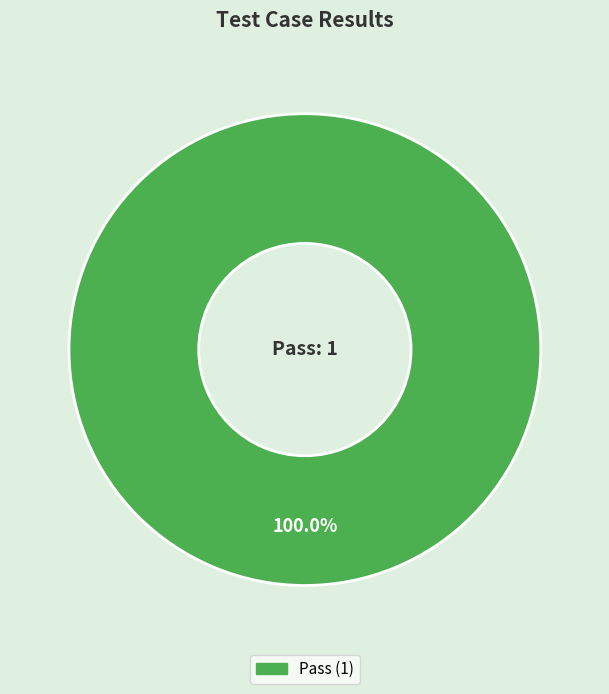

Is there a majority slice in this chart?

Yes